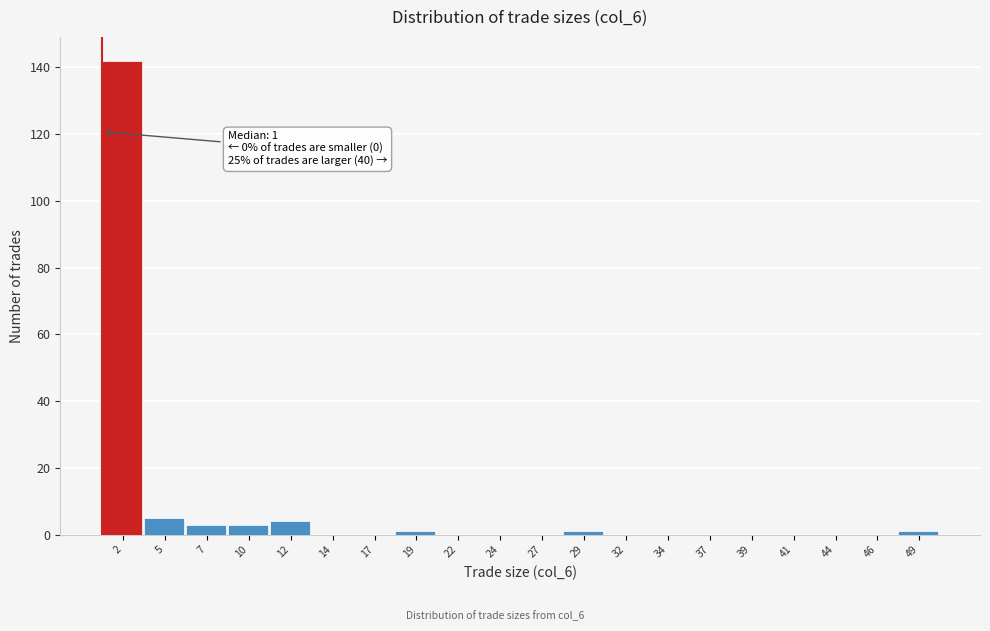

Which range on the x-axis has the tallest bar?

1.00 to 3.45